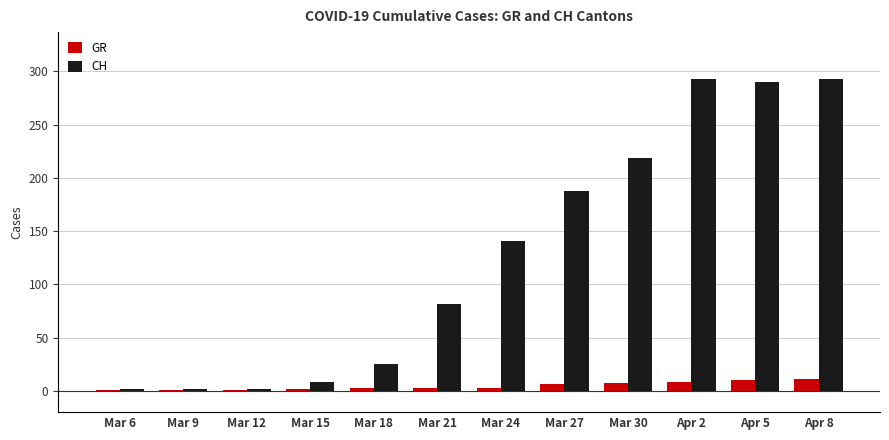

Count the number of categories in the chart.

12